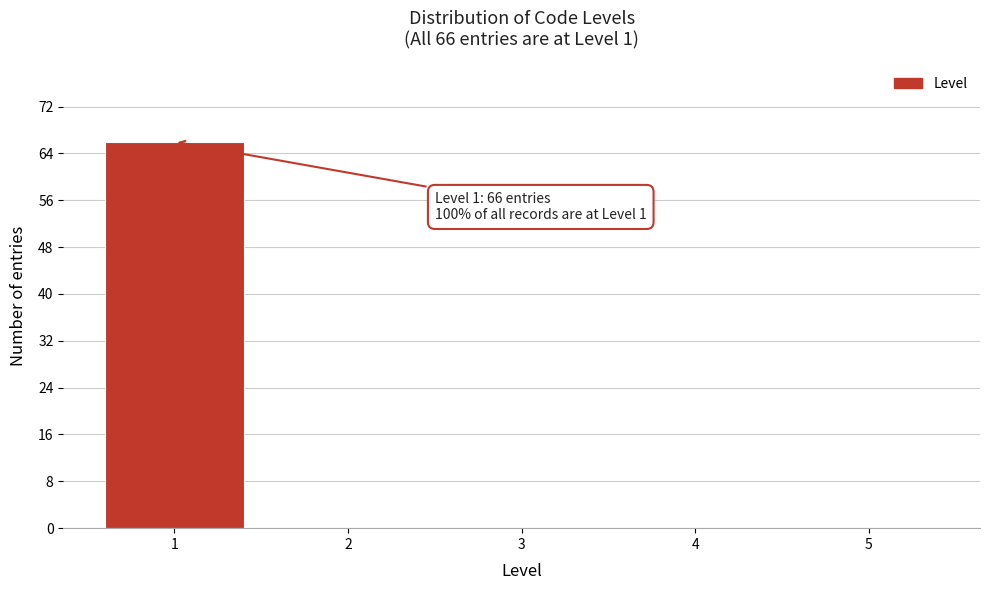

Over which range of the x-axis is the bar tallest?

0.5 to 1.5